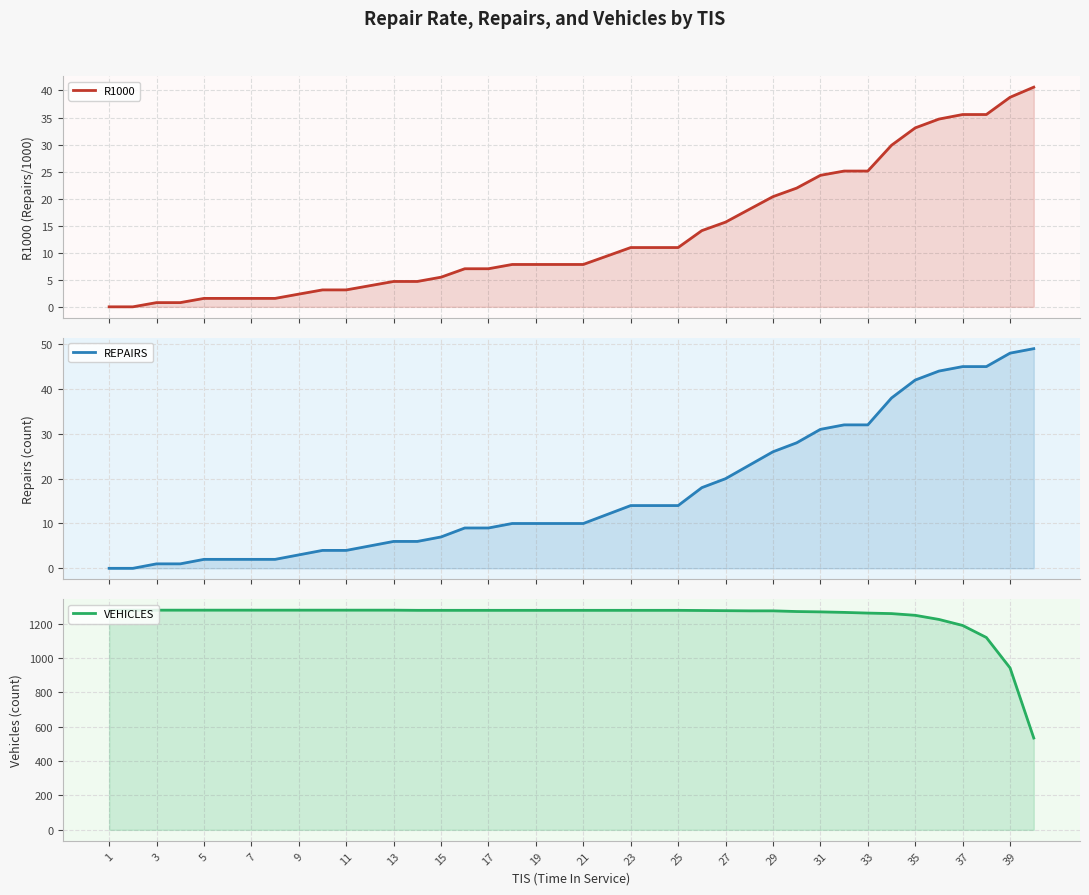

What are all the series names shown in the legend?

R1000, REPAIRS, VEHICLES